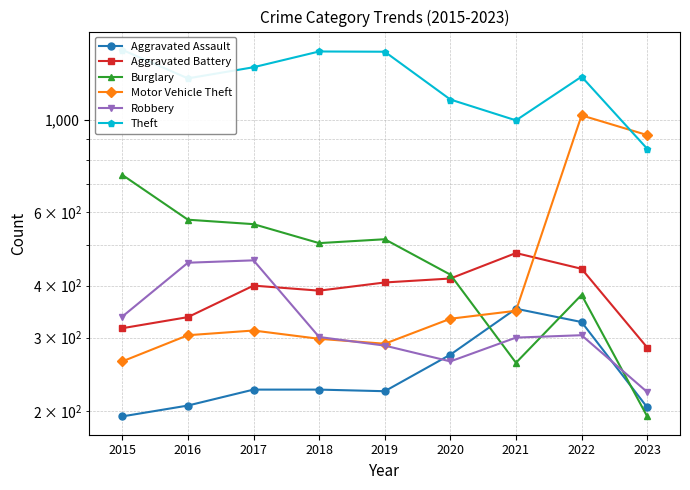

The value of Theft at 2019 is 1459. True or false?

True